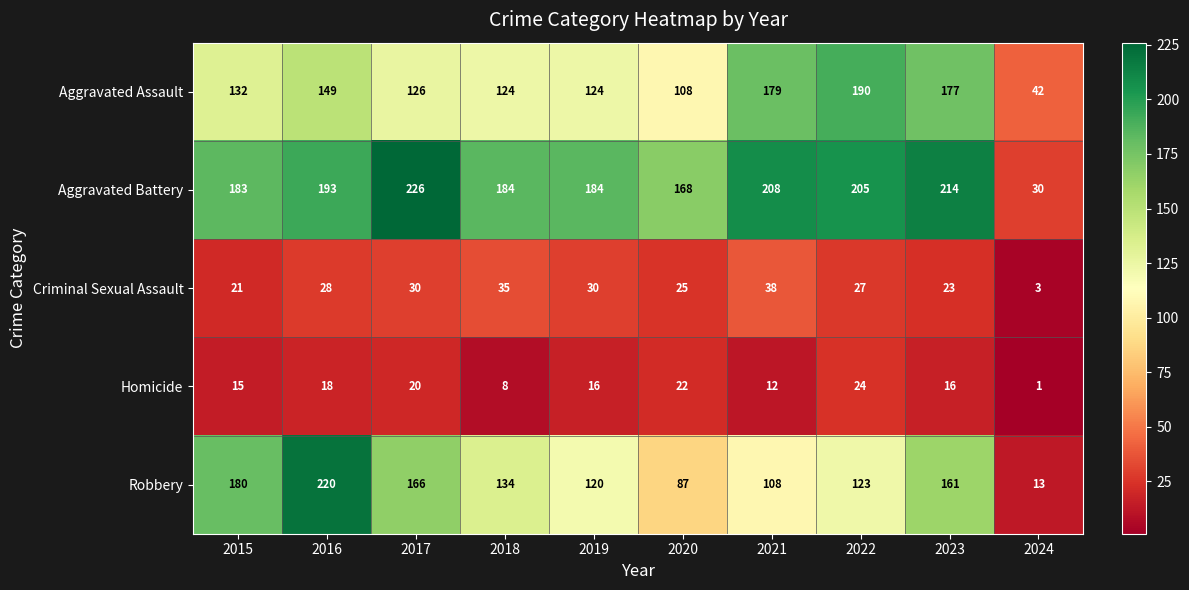

What is the greatest value displayed?

226